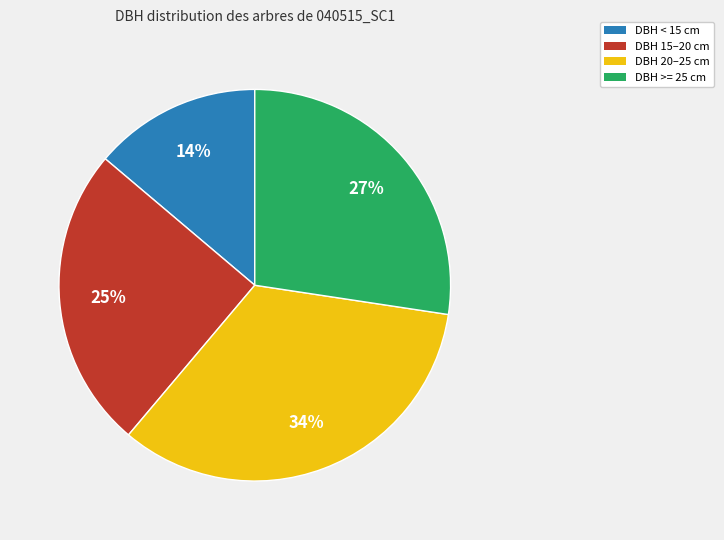

Does any single category account for the majority?

No